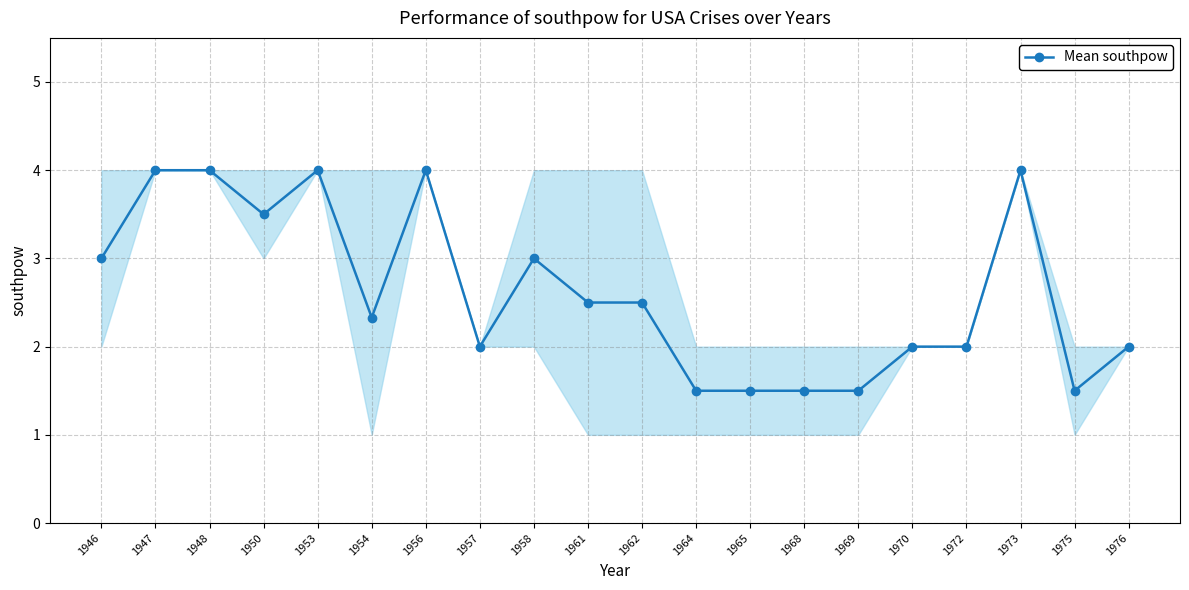

Does the chart display data point markers on the line(s)?

Yes